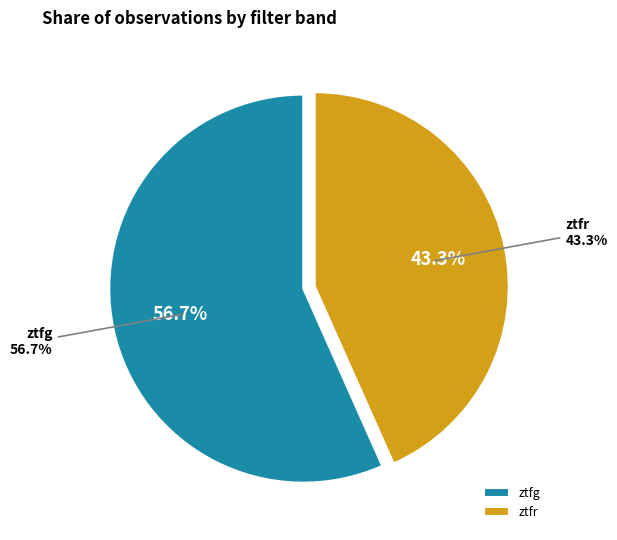

How many segments does this pie chart have?

2